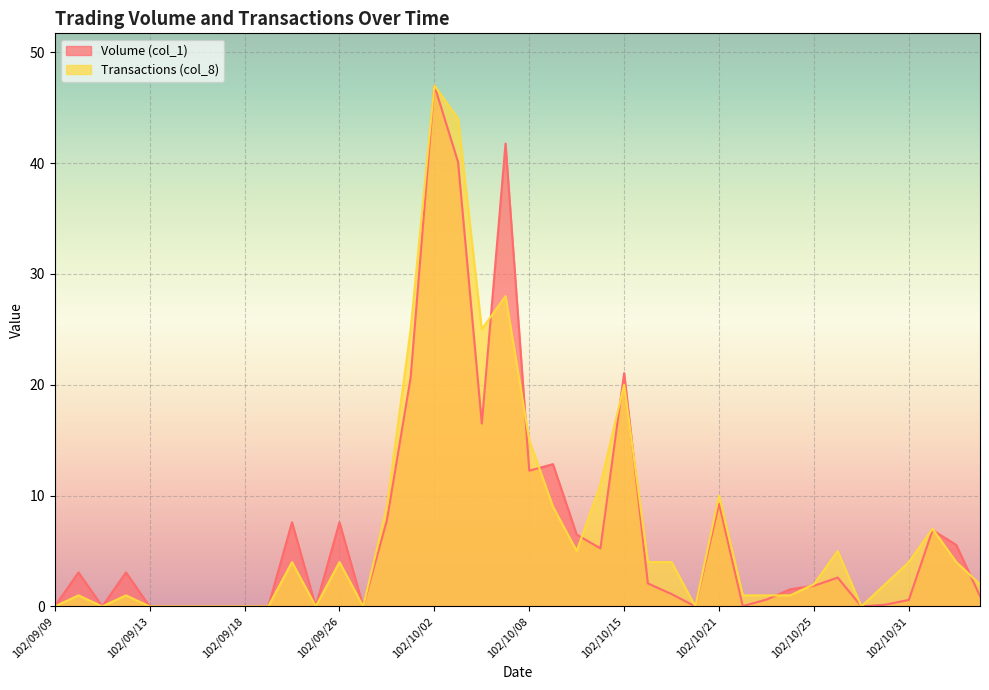

What is the average value of the Transactions (col_8) series?

7.4